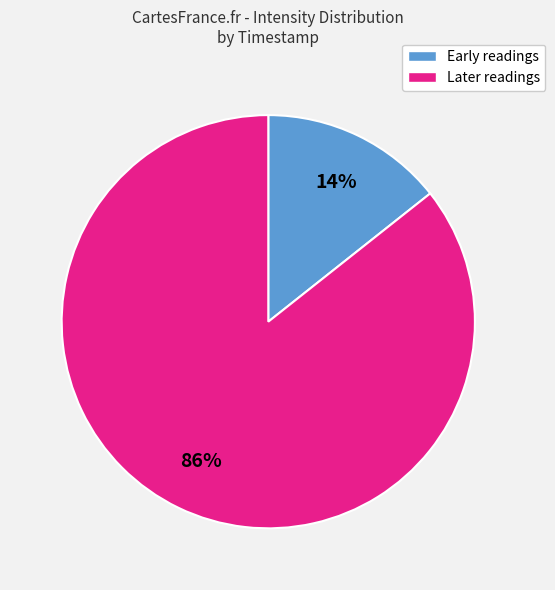

Is there a majority slice in this chart?

Yes